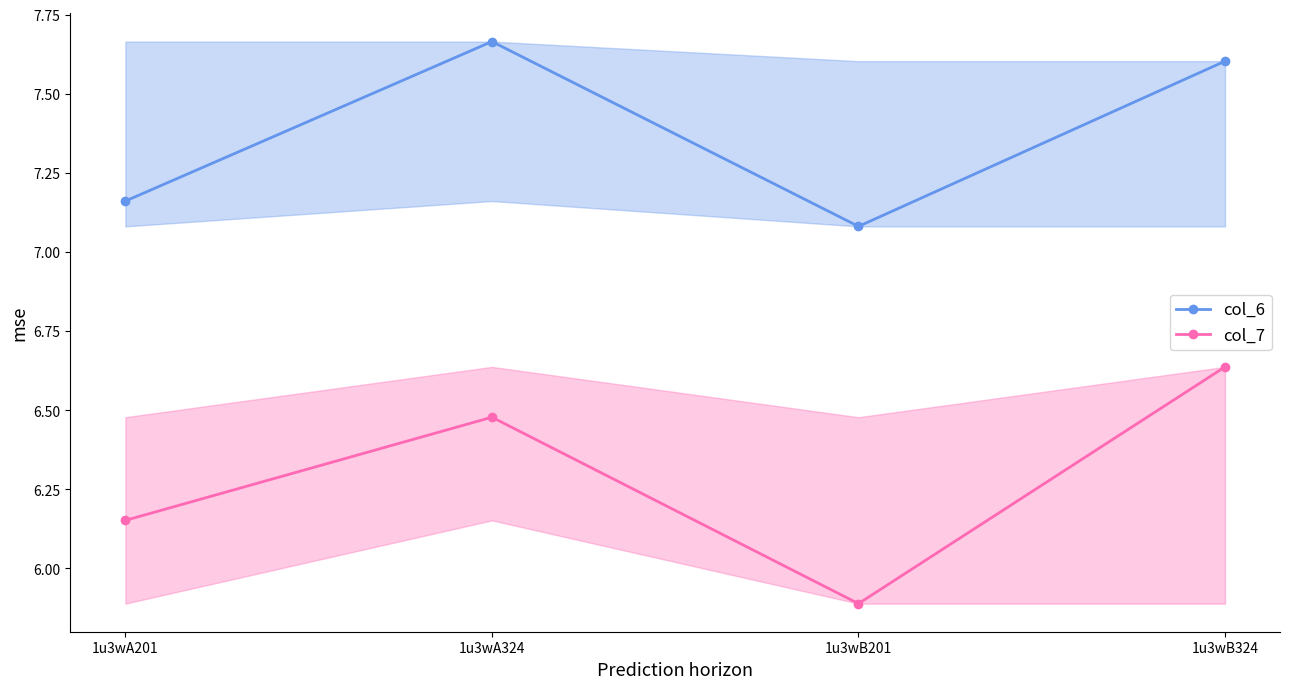

True or false: col_6 and col_7 cross at least once.

False